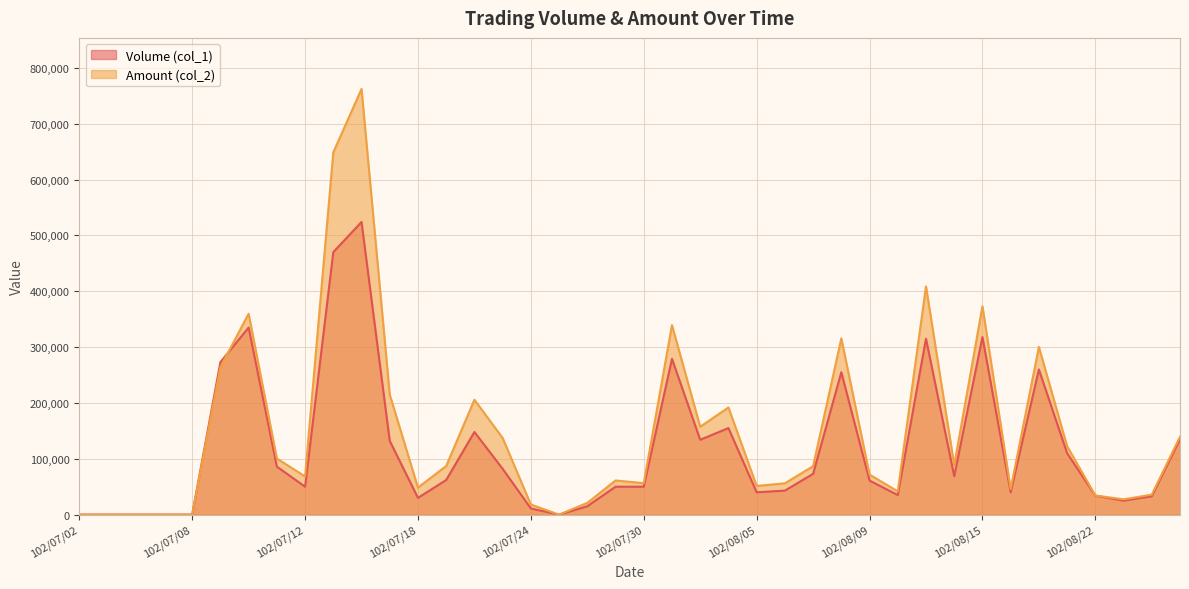

Is the value of Amount (col_2) at 102/07/23 greater than the value of Volume (col_1) at 102/08/02?

No